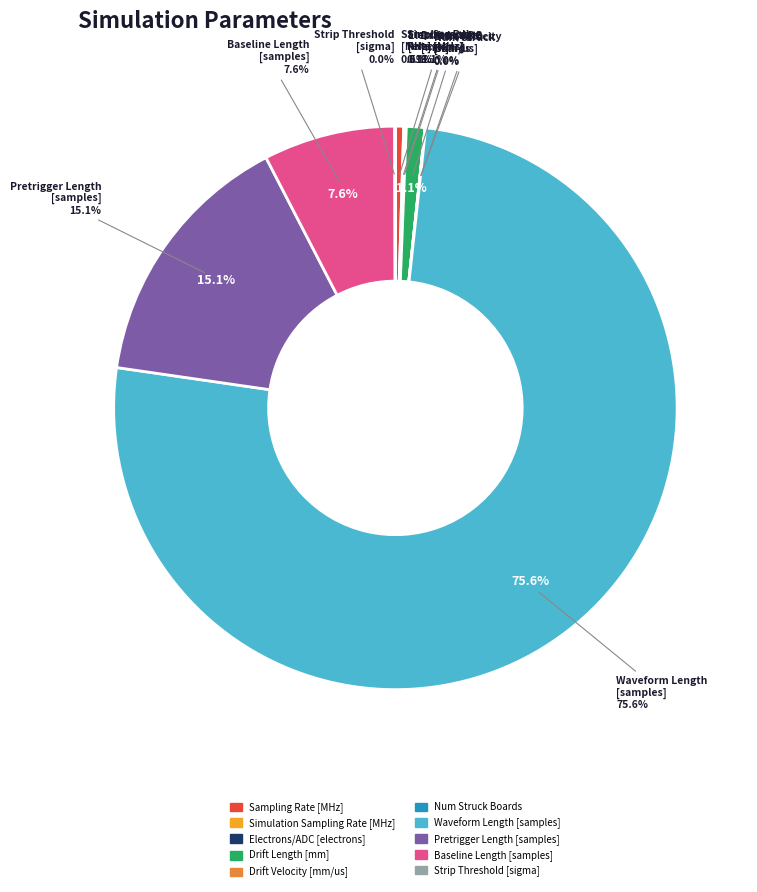

Count the number of slices in the pie.

10